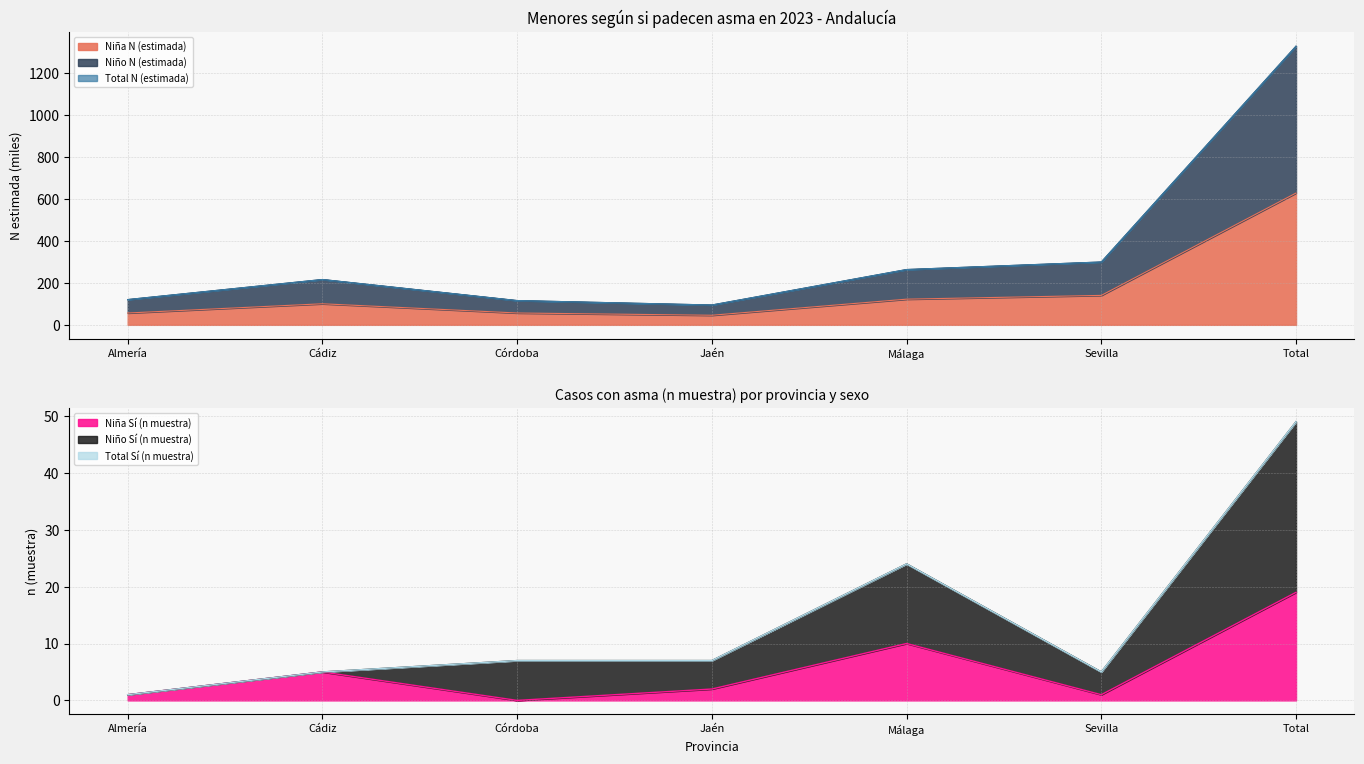

Which category has the highest value in the Niña Sí (n muestra) series?

Total